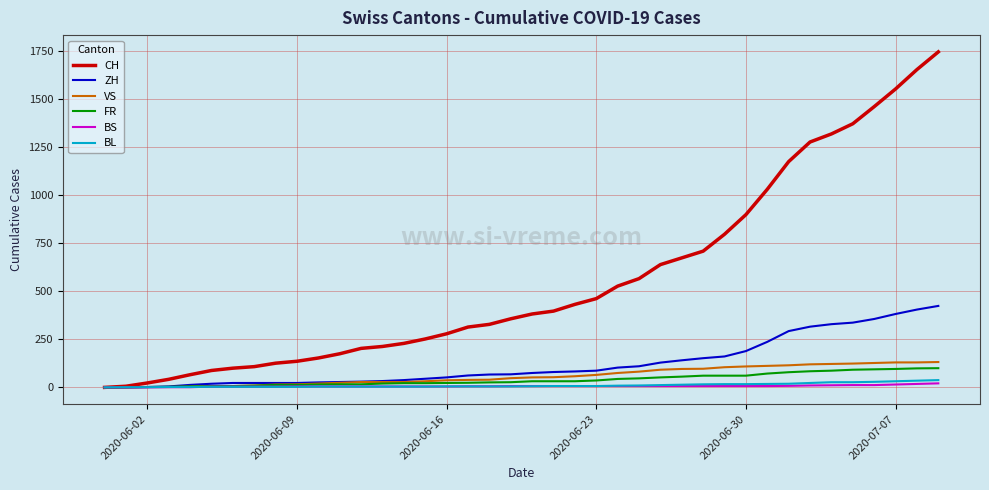

Which series has the largest total across all categories?

CH